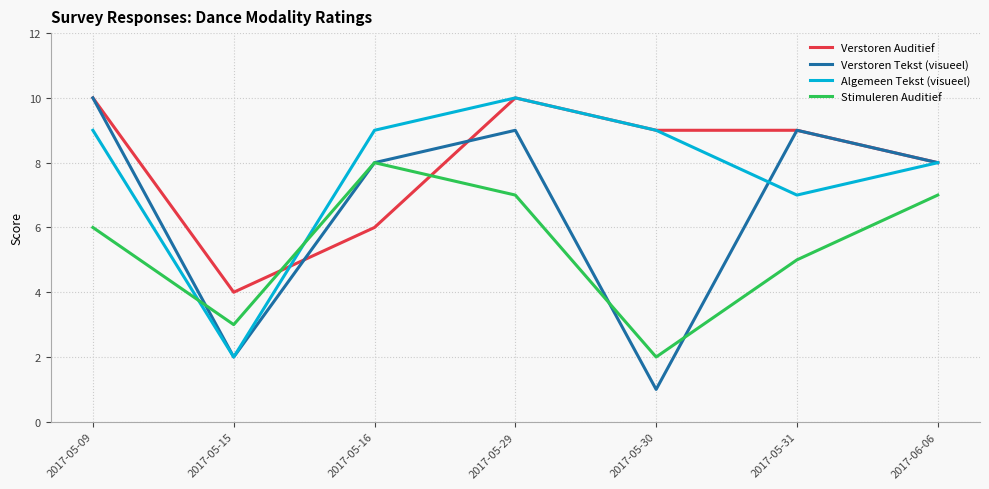

Reading right to left, what are all the values shown in this chart?

Verstoren Auditief: 8	9	9	10	6	4	10
Verstoren Tekst (visueel): 8	9	1	9	8	2	10
Algemeen Tekst (visueel): 8	7	9	10	9	2	9
Stimuleren Auditief: 7	5	2	7	8	3	6